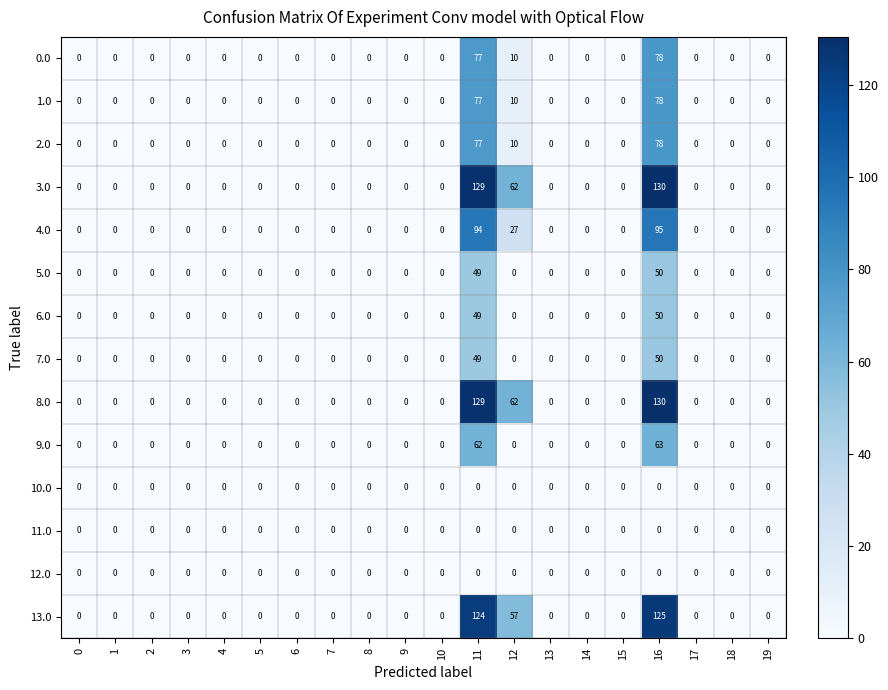

Is it true that 5.0 equals 0 at 17?

True